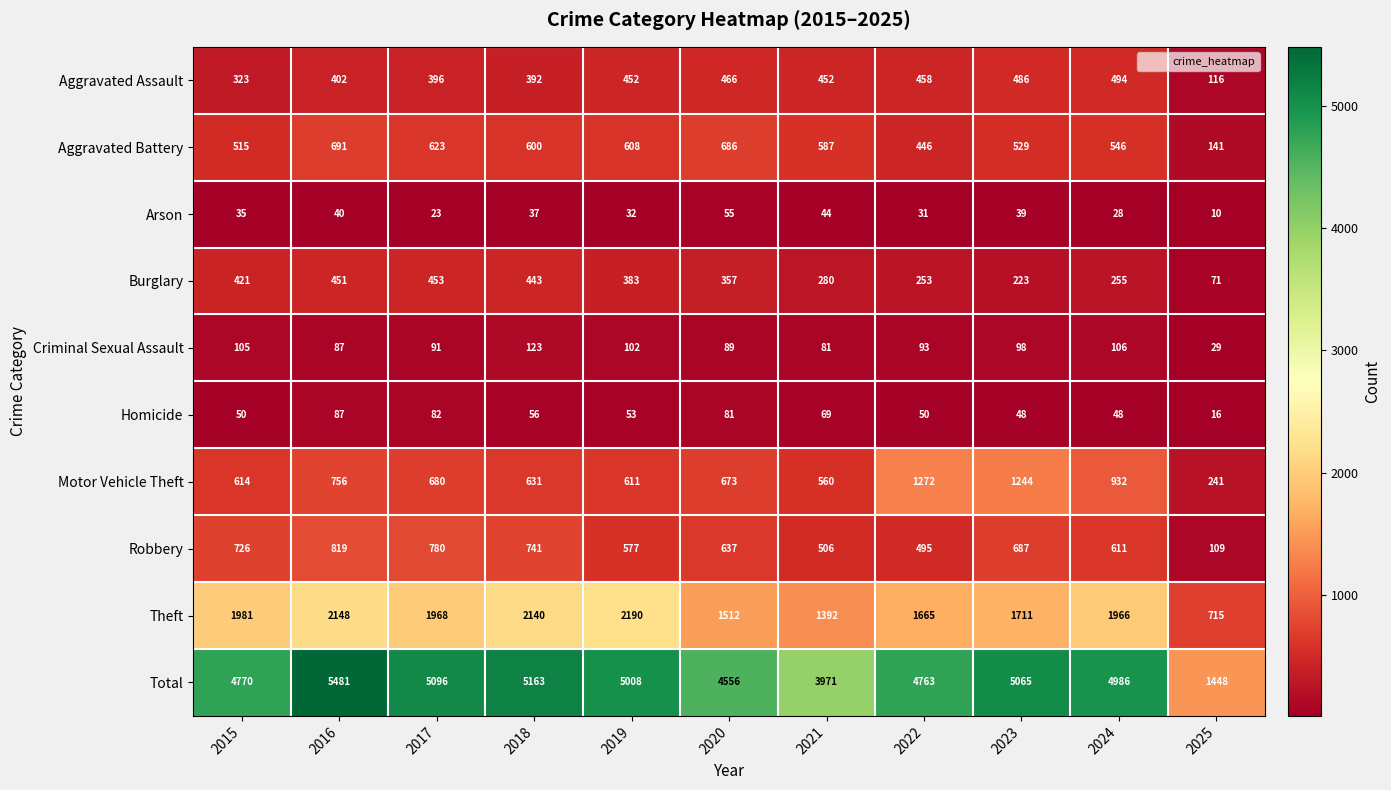

Rank the series by their maximum value, from highest to lowest.

Total, Theft, Motor Vehicle Theft, Robbery, Aggravated Battery, Aggravated Assault, Burglary, Criminal Sexual Assault, Homicide, Arson